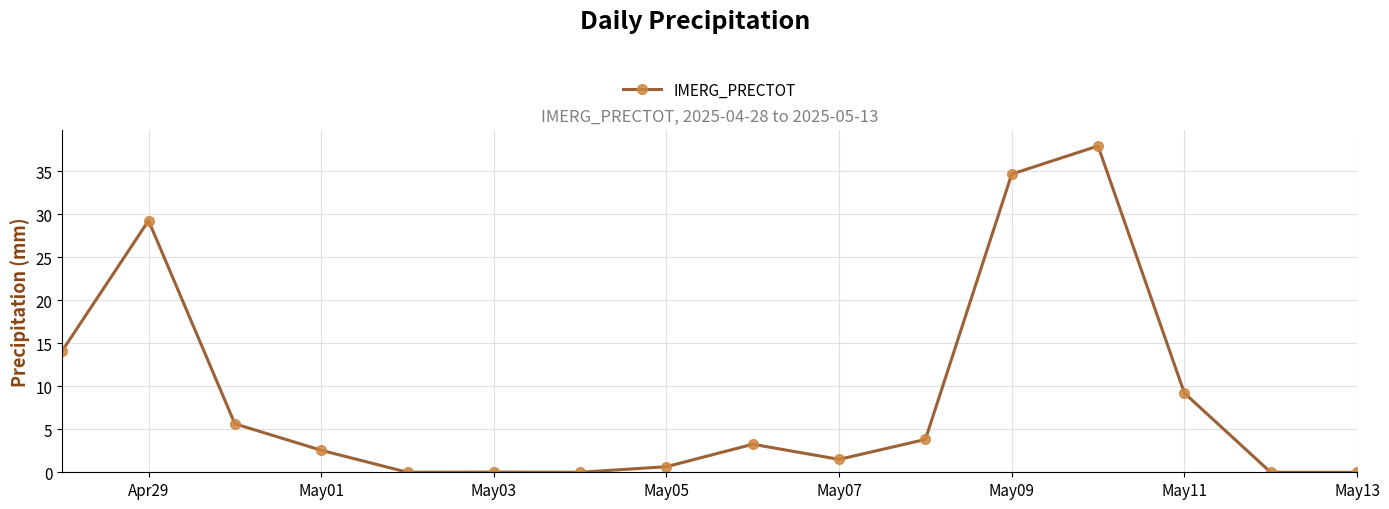

What is the maximum value shown in the chart?

38.0